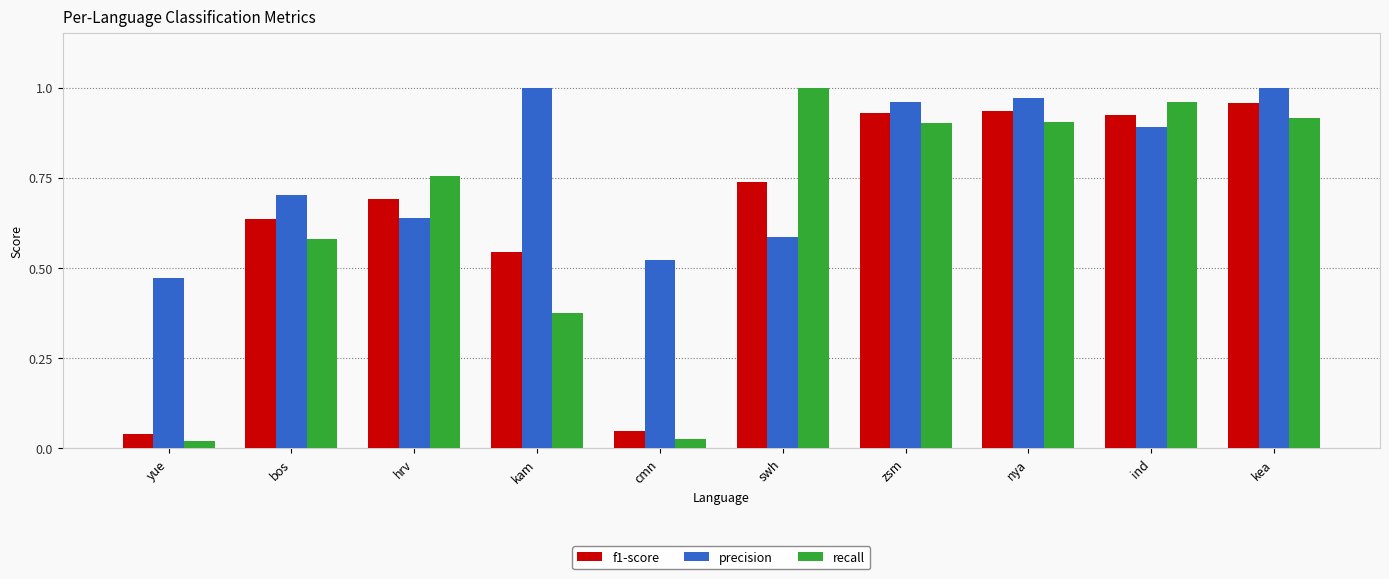

At which category is the sum across all series the highest?

kea